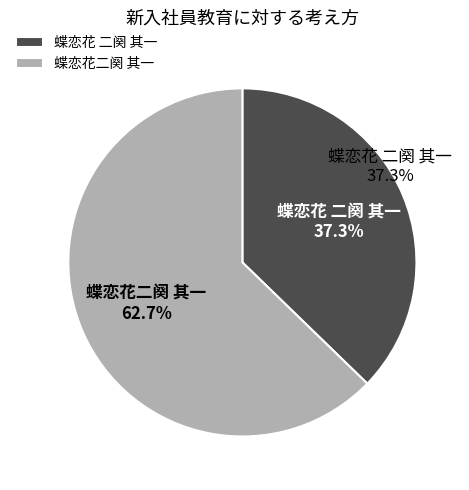

To the nearest percent, what is the combined percentage of 蝶恋花 二阕 其一 and 蝶恋花二阕 其一?

100%